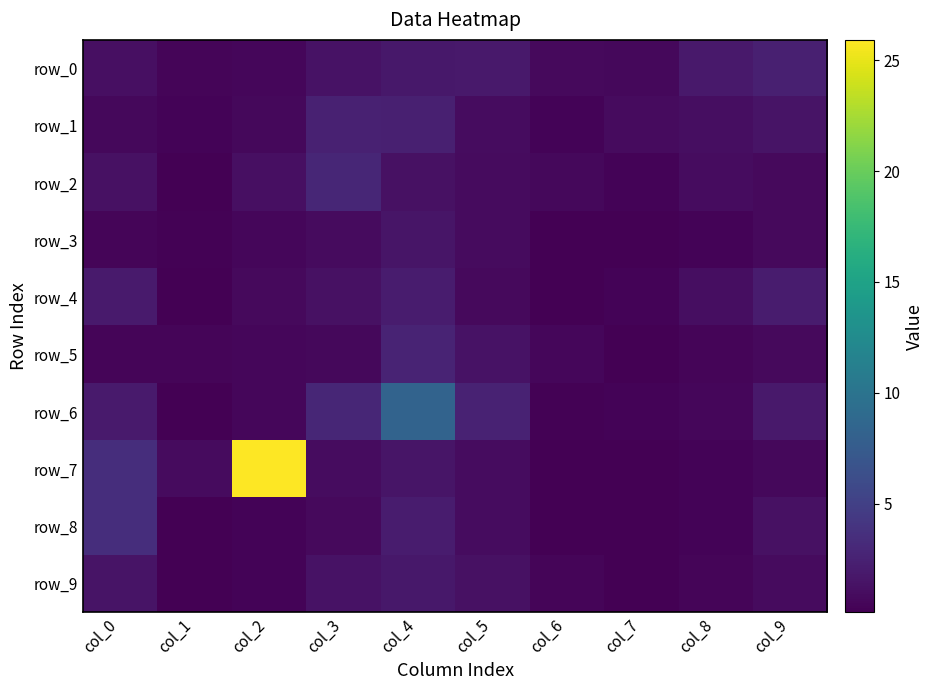

What is the sum of the row_3 values at col_0 and col_9?

1.3